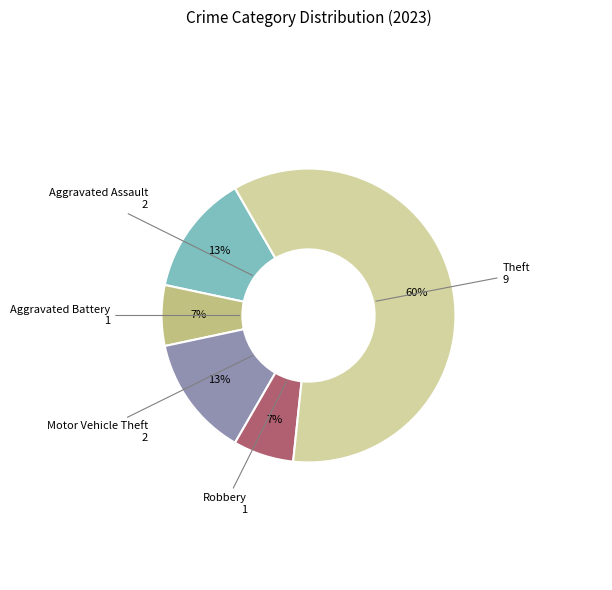

To the nearest percent, what is the average slice percentage?

20%